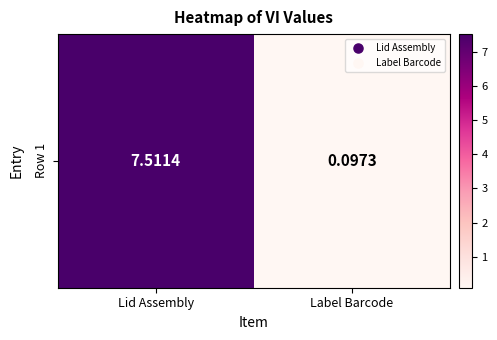

List the labels in order of value, largest first.

Lid Assembly, Label Barcode